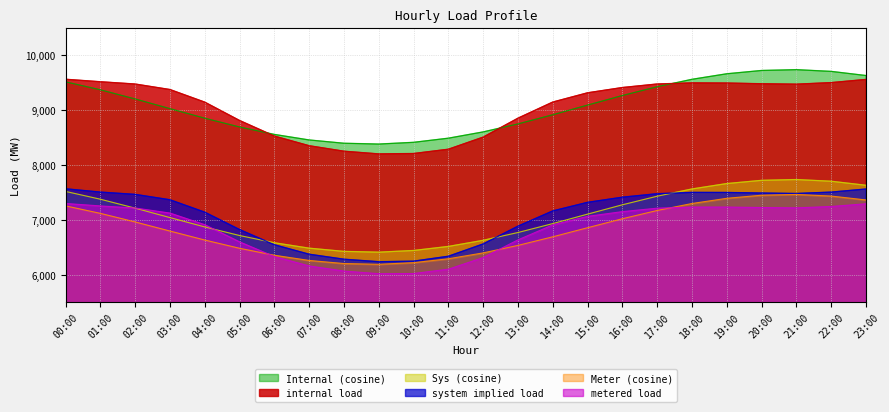

In system implied load, how many points are higher than both neighbors (excluding endpoints)?

1